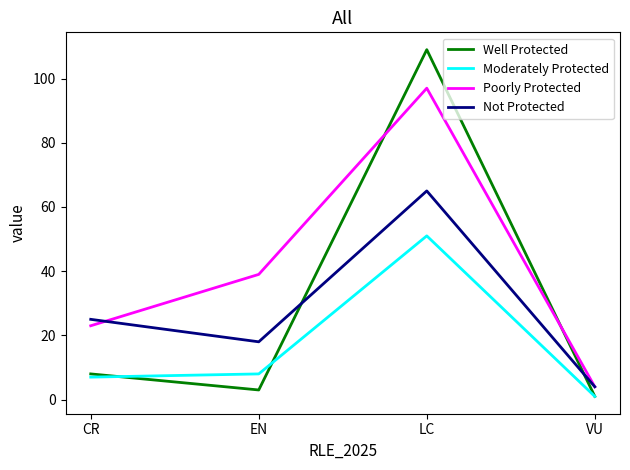

List the labels in order of Not Protected value, largest first.

LC, CR, EN, VU